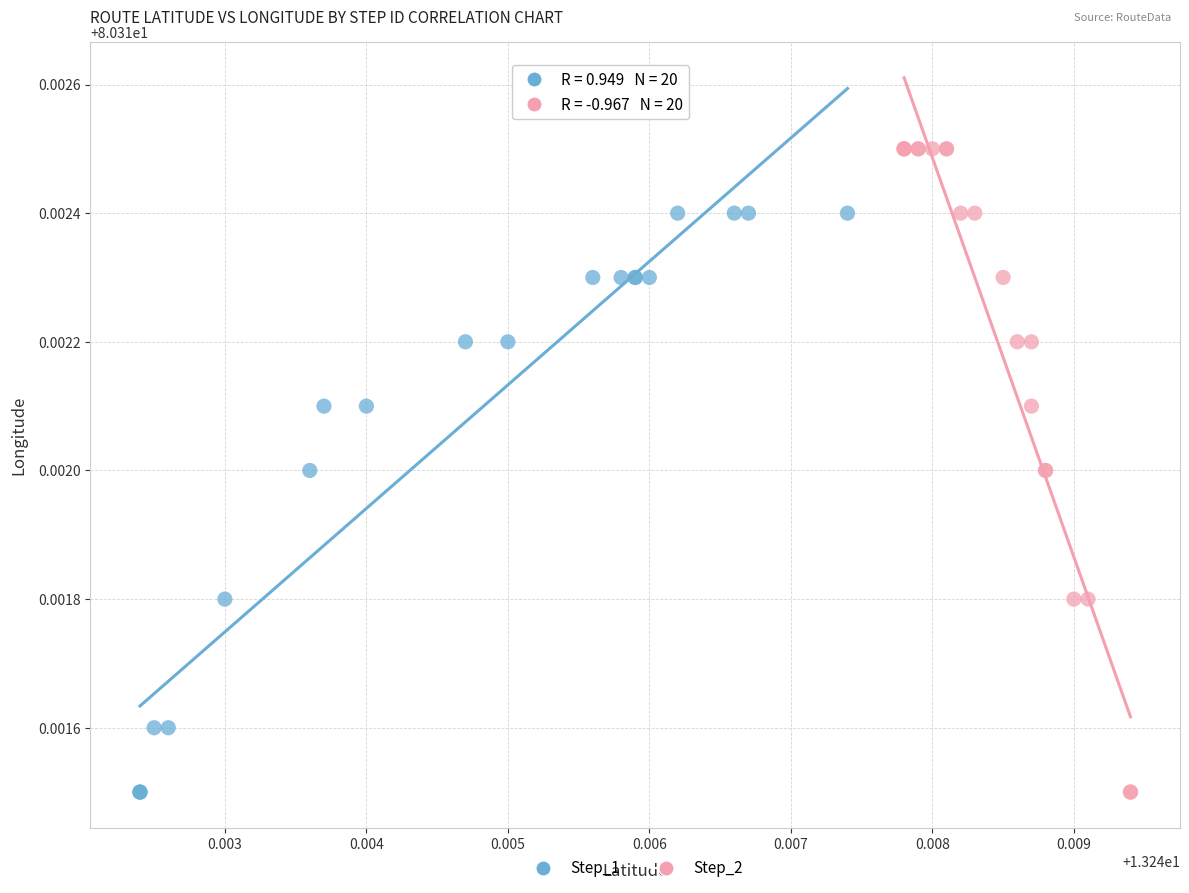

Which series has the widest spread of Y values?

Step_2